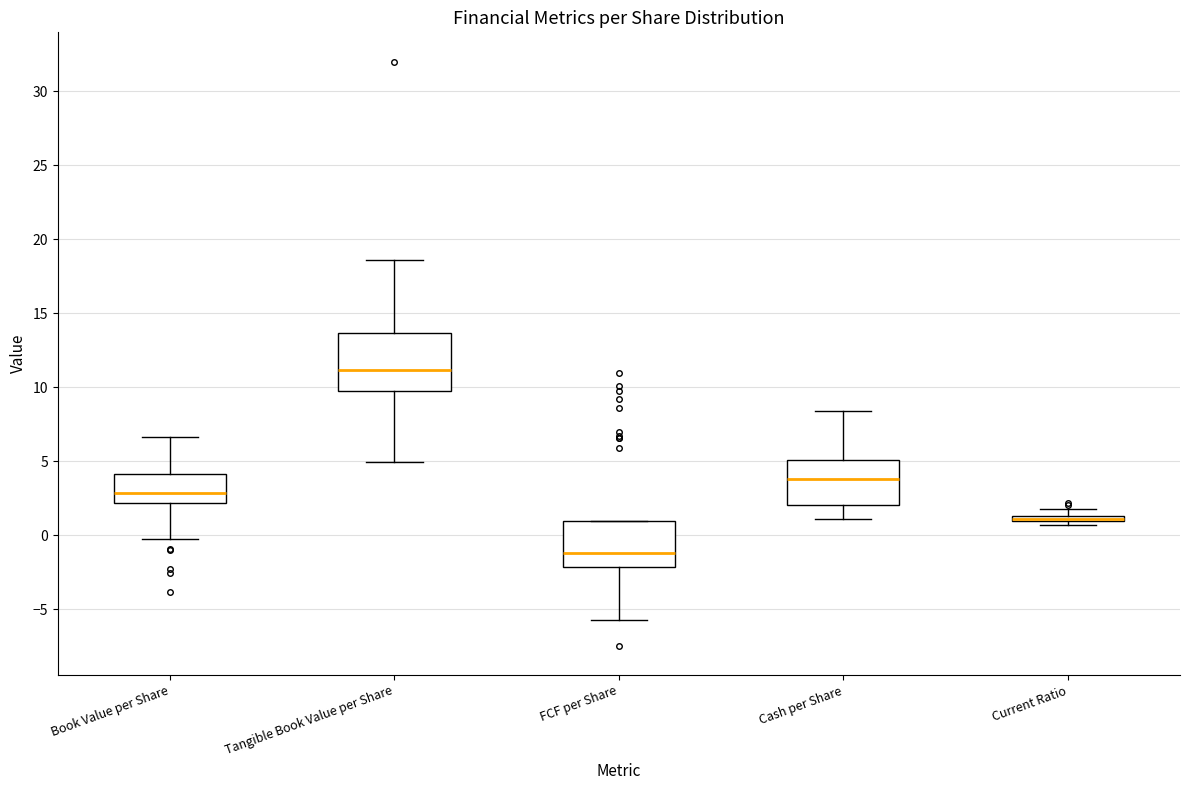

Comparing the boxes themselves (not the whiskers), which one is the tallest?

Tangible Book Value per Share